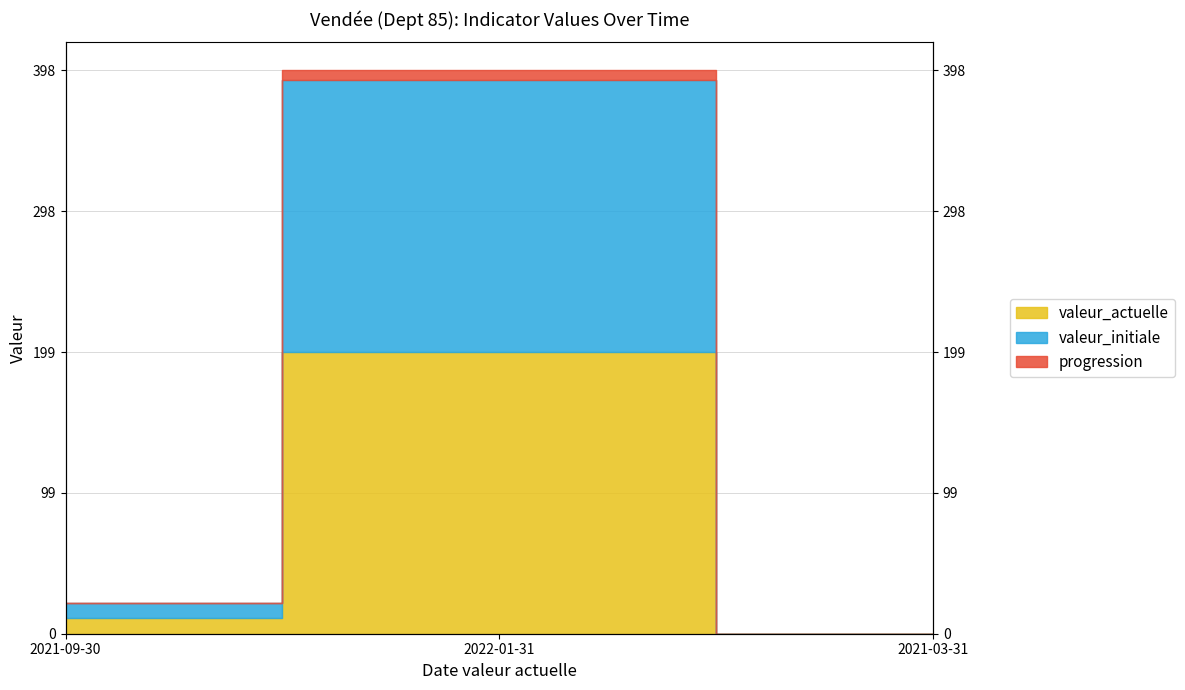

At which category is the sum across all series the highest?

2022-01-31